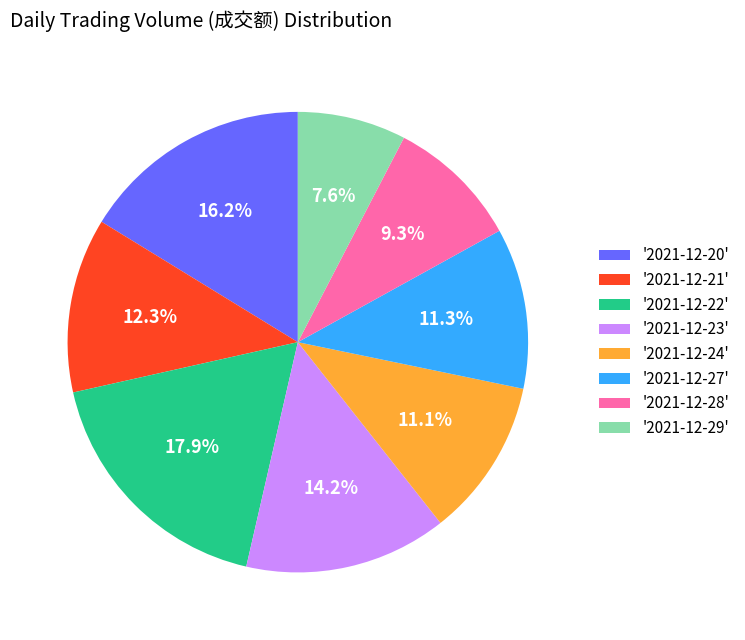

Which category has the biggest portion of the pie?

'2021-12-22'